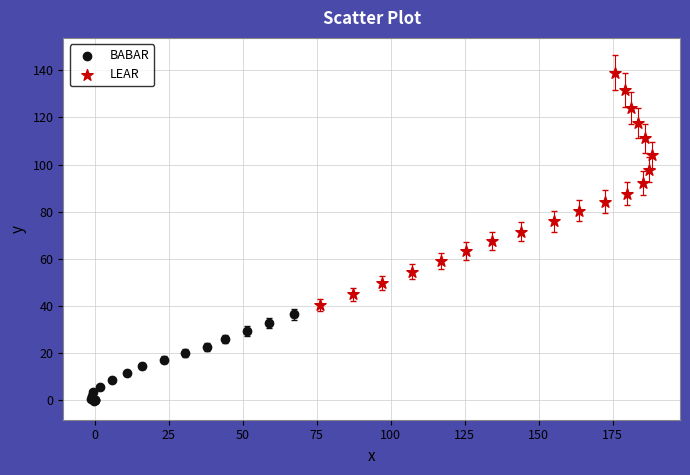

Which series has the widest spread of Y values?

LEAR